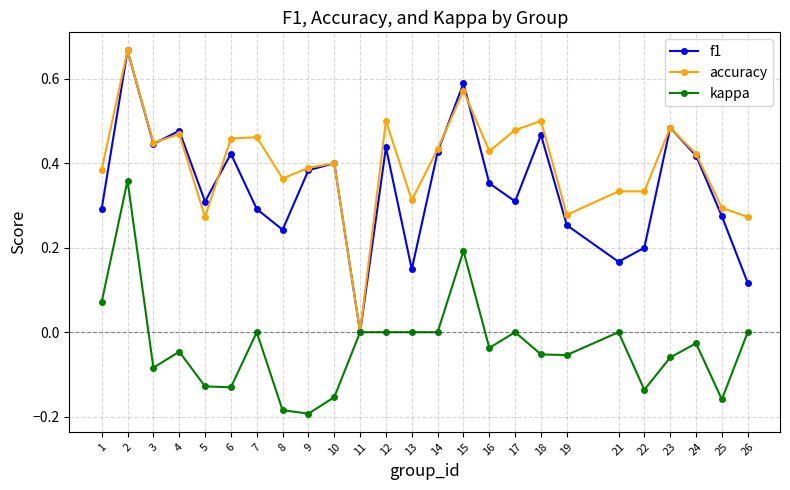

True or false: kappa has more than 2 points higher than both neighbors.

True